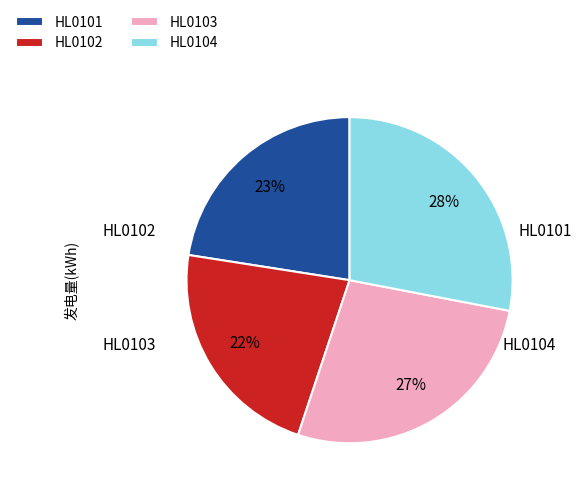

How many slices are in this pie chart?

4